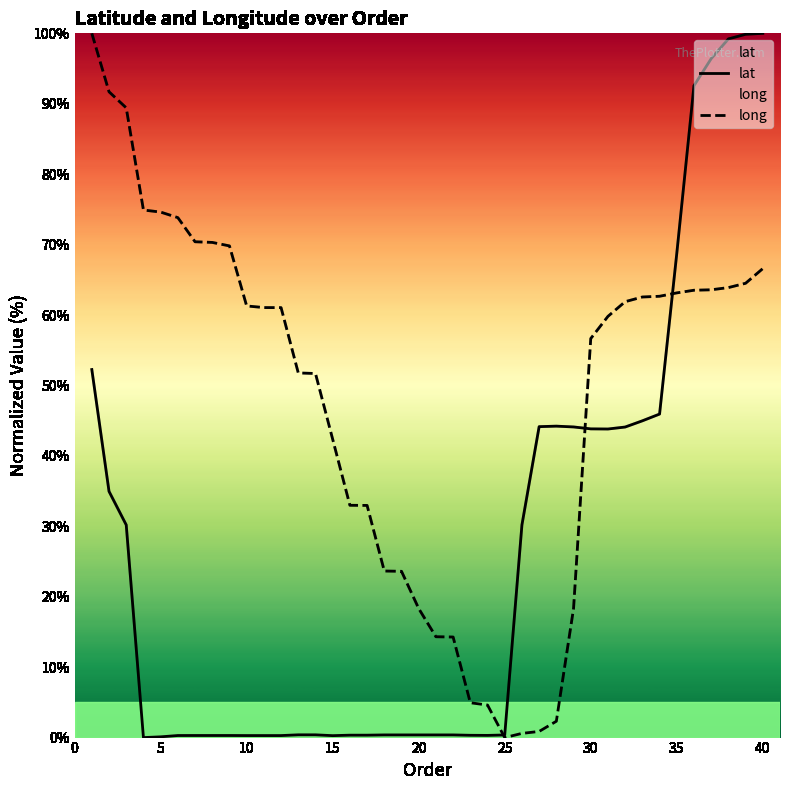

What is the spread (max minus min) of values at 5?

74.5